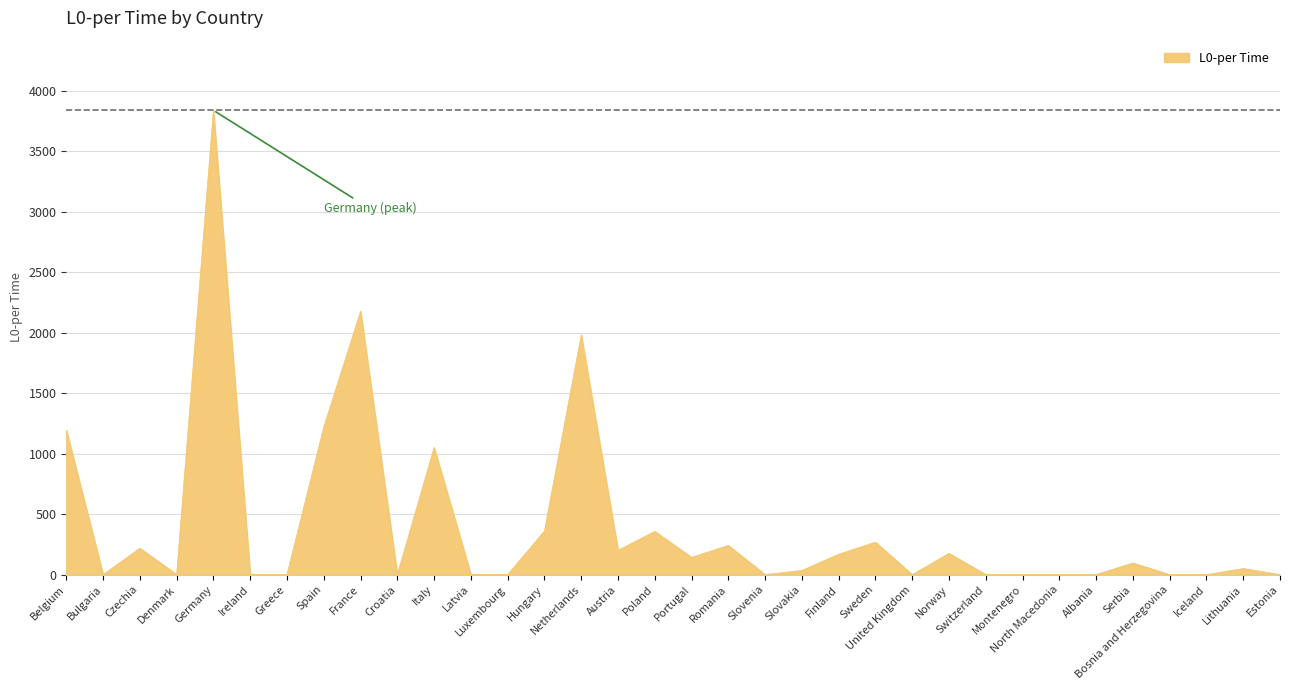

How many distinct data groups are displayed?

1